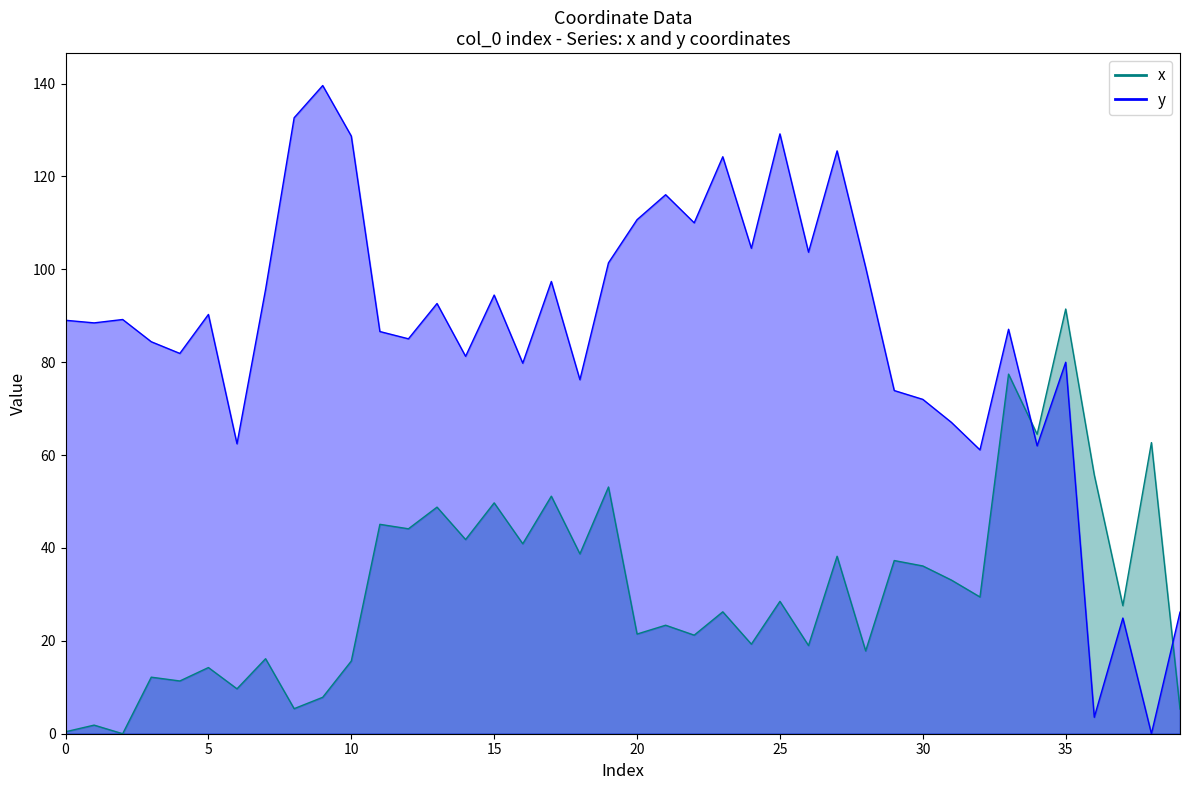

What is the difference between the second highest and second lowest values in the y series?

129.1